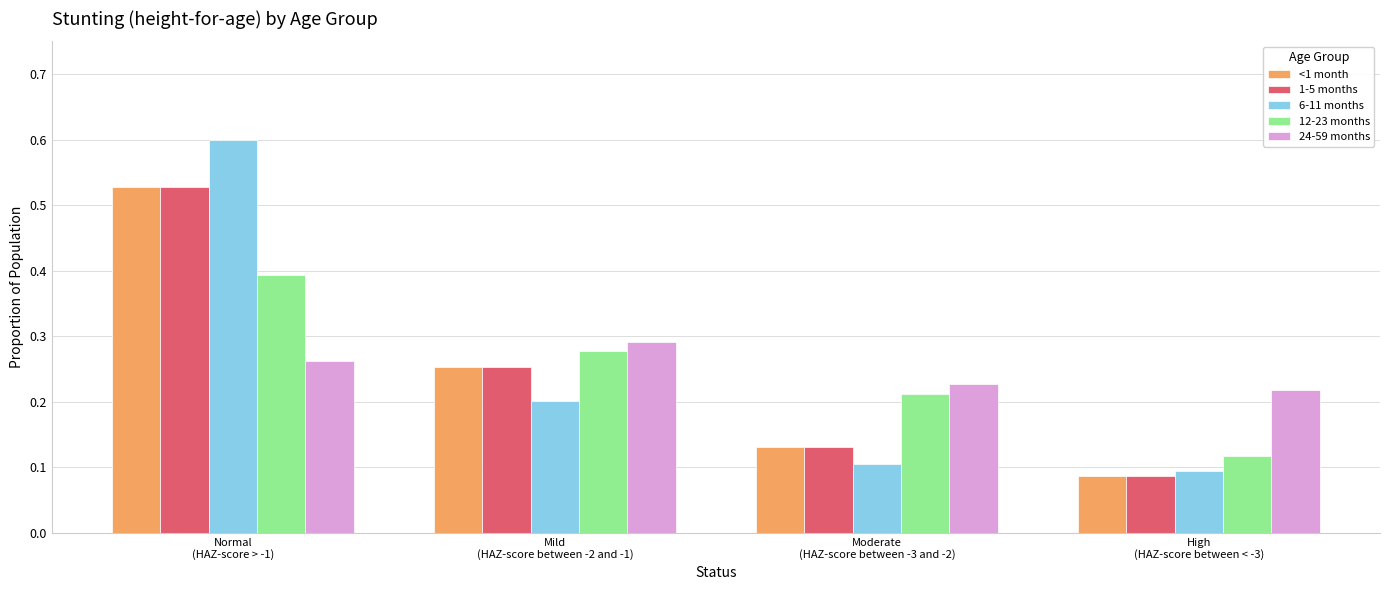

At how many categories does at least one series exceed 0?

4